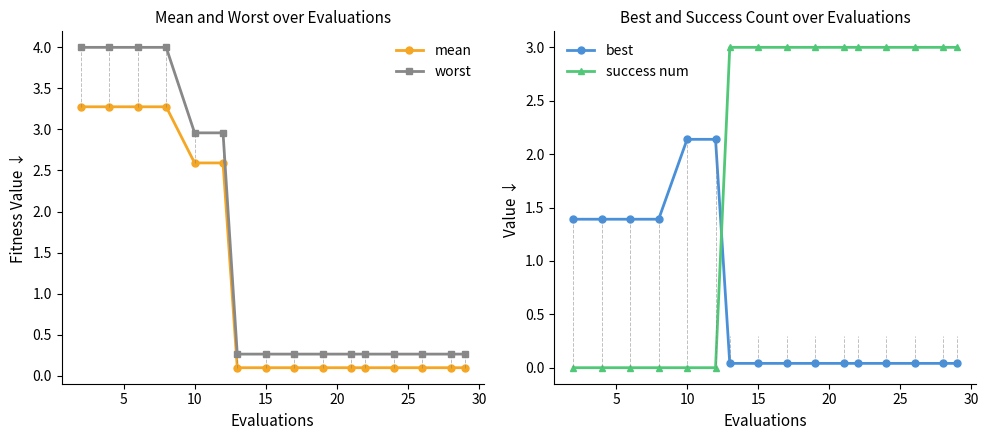

What is the difference between the second highest and minimum values in the success num series?

3.0